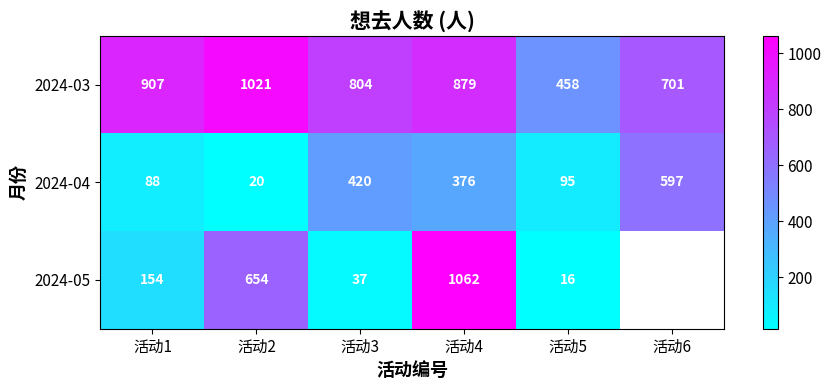

Rank the categories by 2024-03 value from highest to lowest.

活动2, 活动1, 活动4, 活动3, 活动6, 活动5